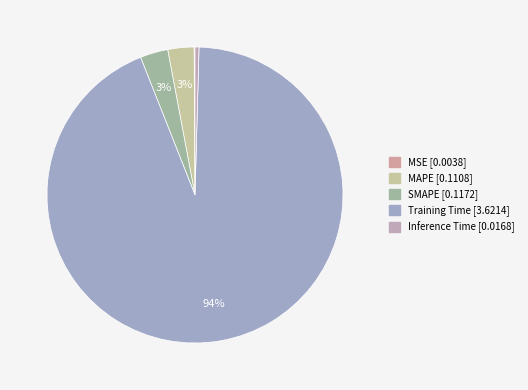

To the nearest percent, what is the average slice percentage?

20%